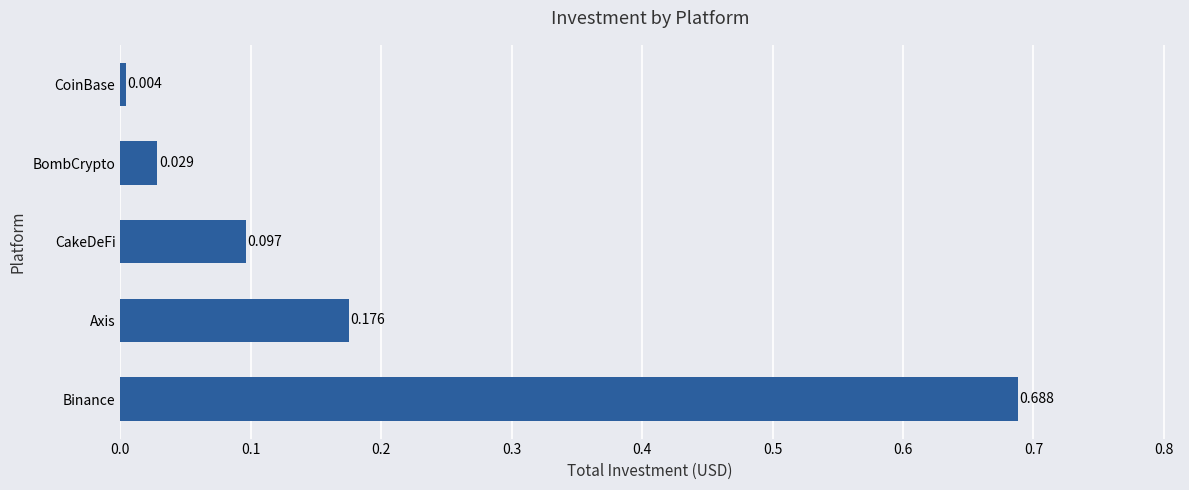

Rank the categories by value from highest to lowest.

Binance, Axis, CakeDeFi, BombCrypto, CoinBase